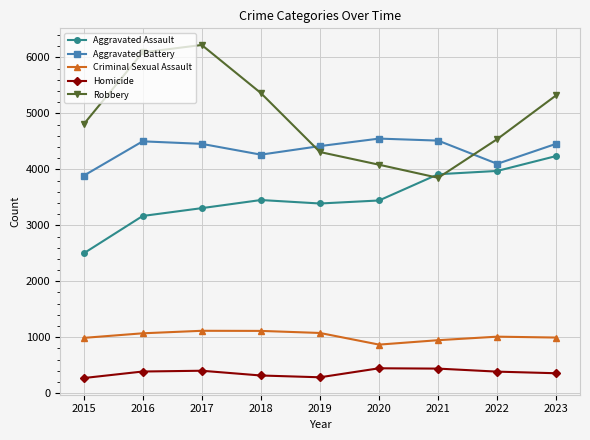

What is the value of the Homicide point at the 8th from the left?

385